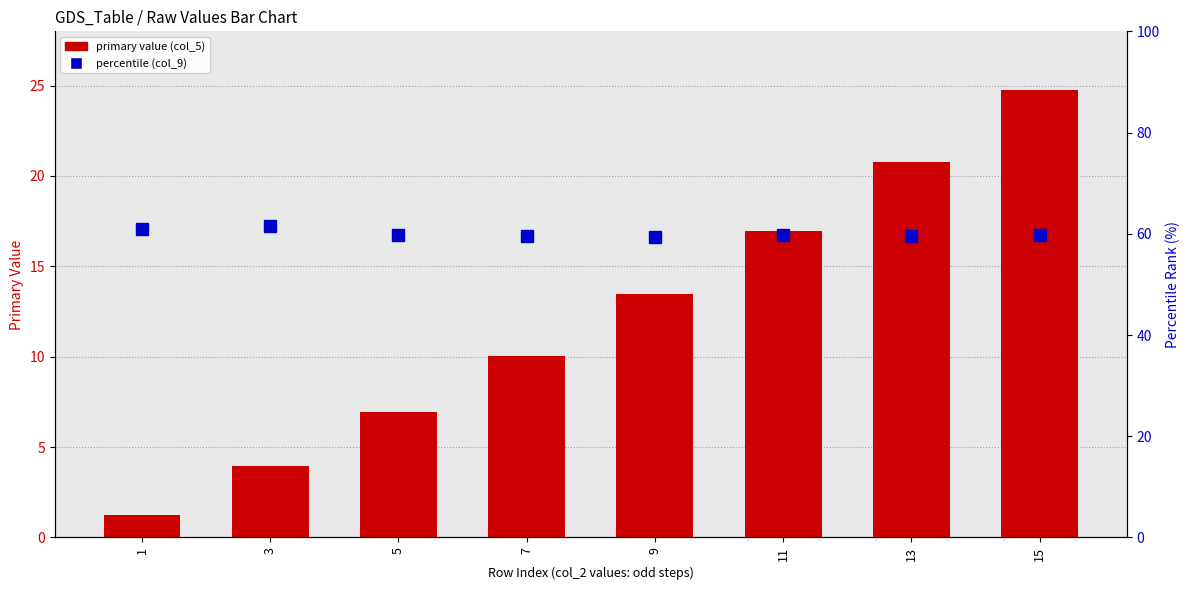

Rank the series by their maximum value, from lowest to highest.

primary value (col_5), percentile (col_9)